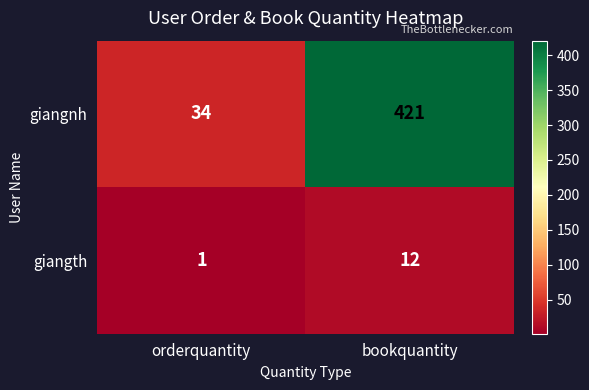

True or false: giangth has a value of 0 at orderquantity.

False